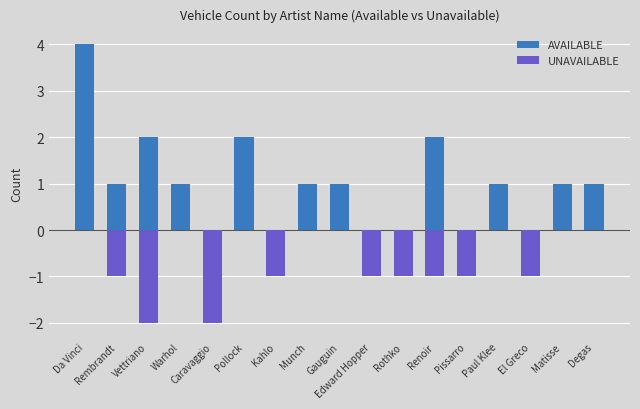

Which series has the largest range (max minus min)?

AVAILABLE